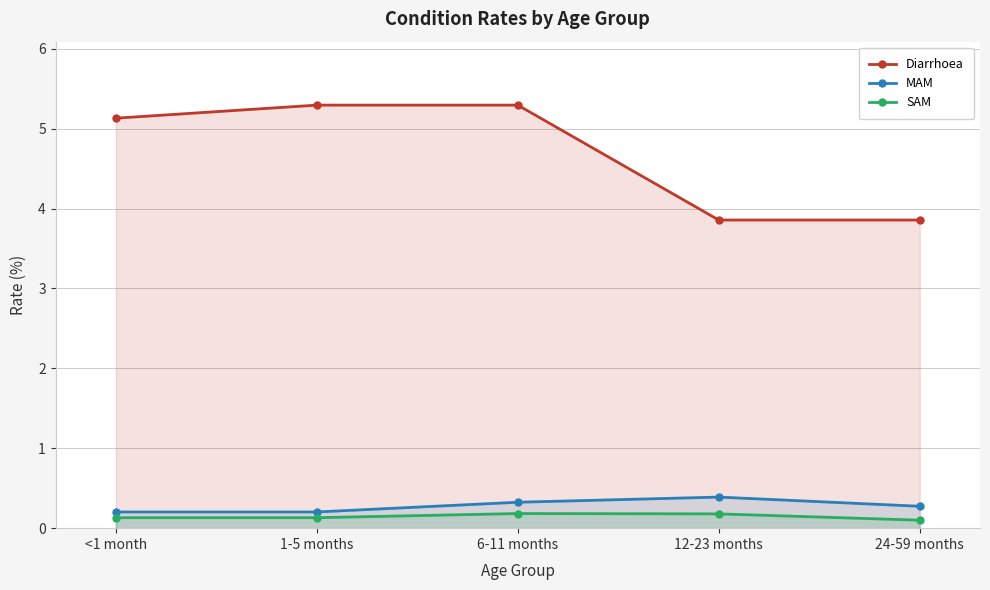

What is the label of the 3rd point from the right?

6-11 months